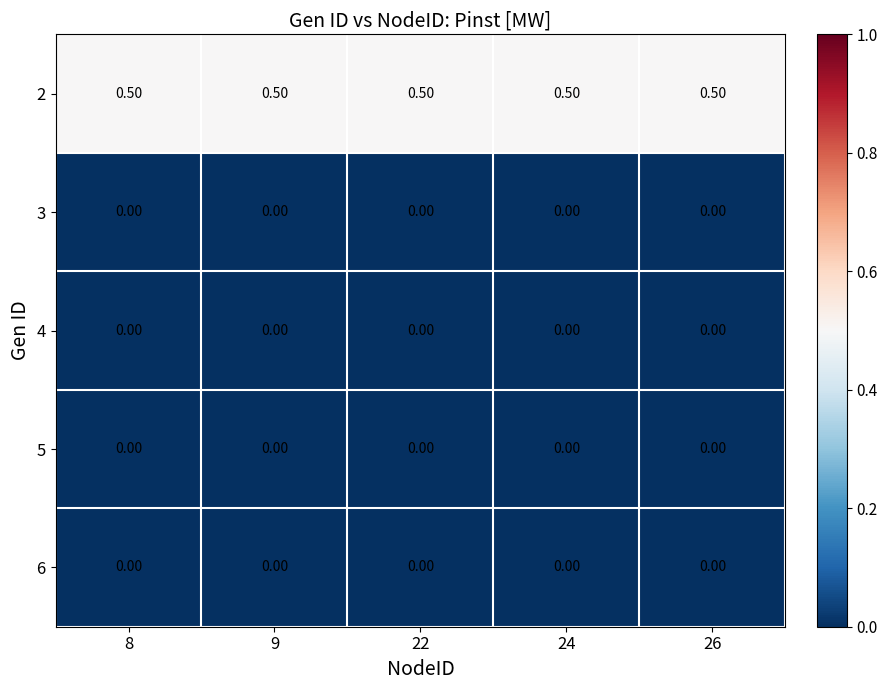

At how many categories does at least one series exceed 0?

5